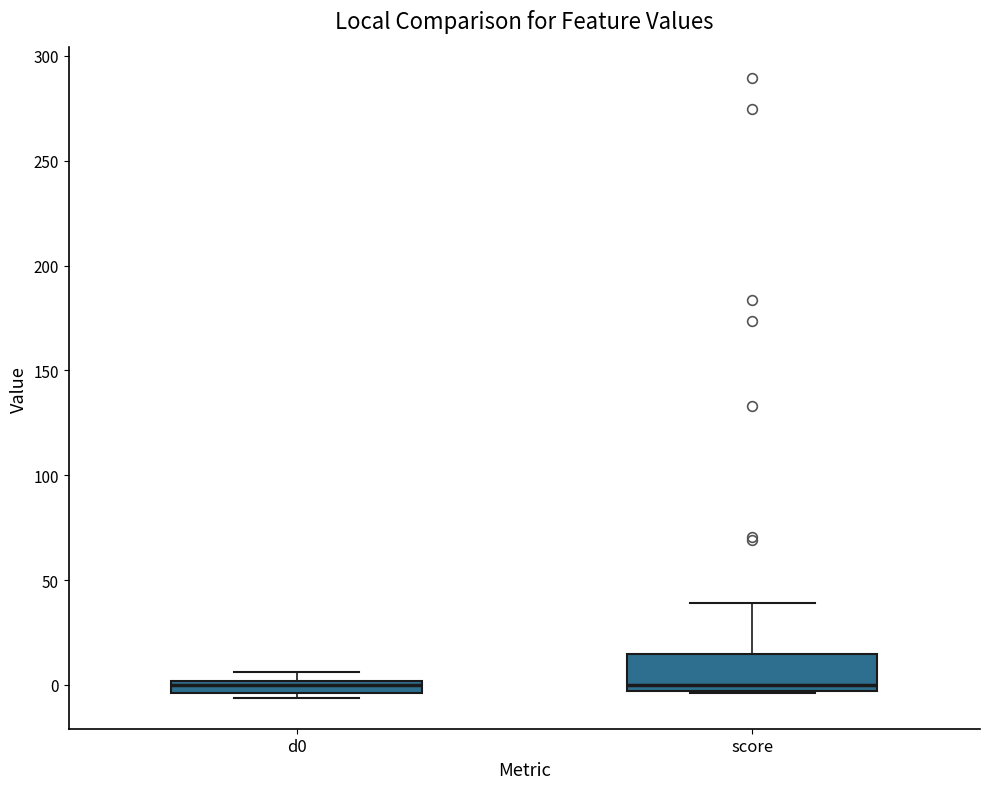

Where is the upper edge of the box for score on the y-axis? The values are not printed on the chart, so give them approximately, as read against the axis.

15